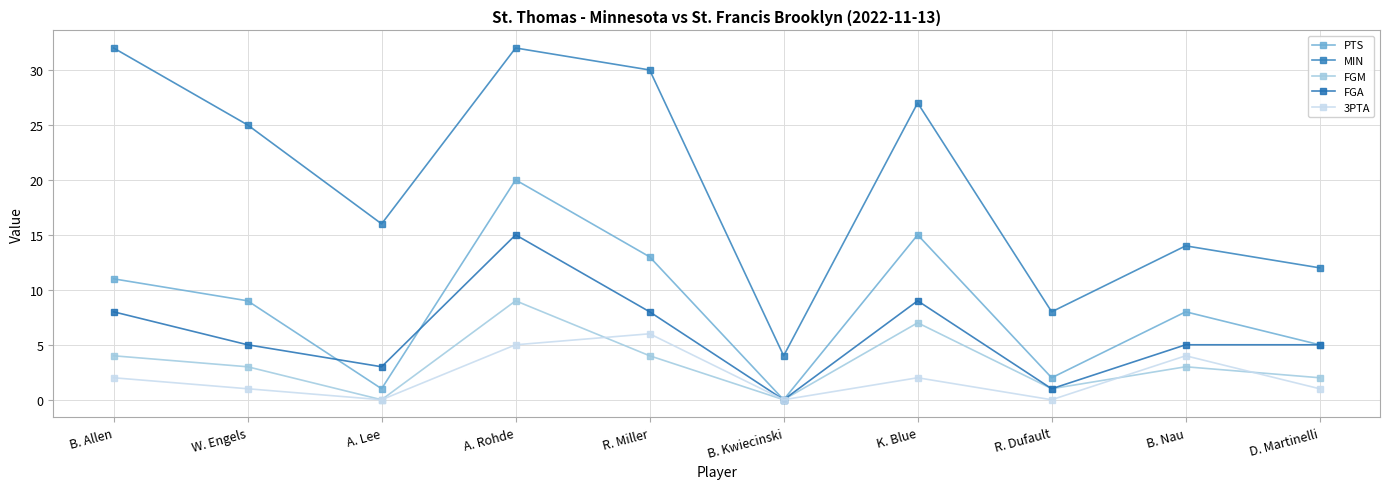

At which label does MIN first exceed 25?

B. Allen